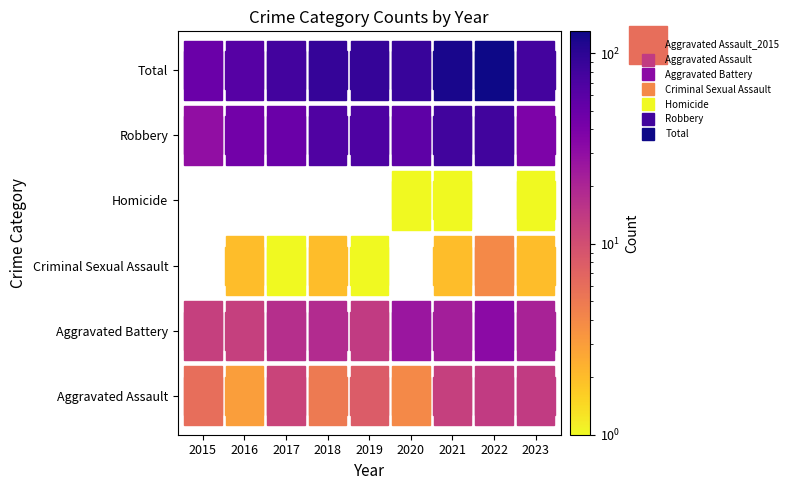

What is the total value across all series at 2016?

124